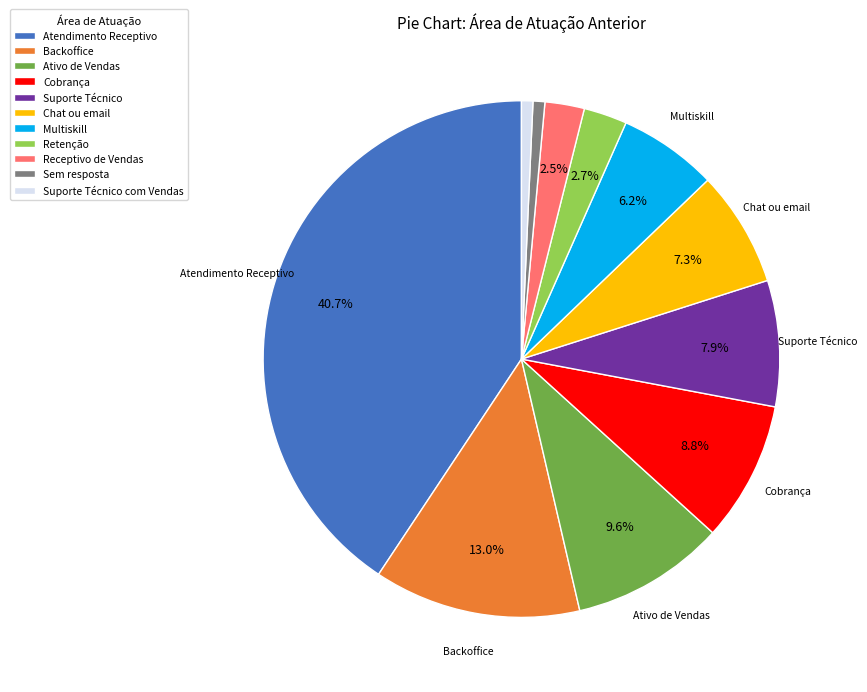

Count the number of slices in the pie.

11